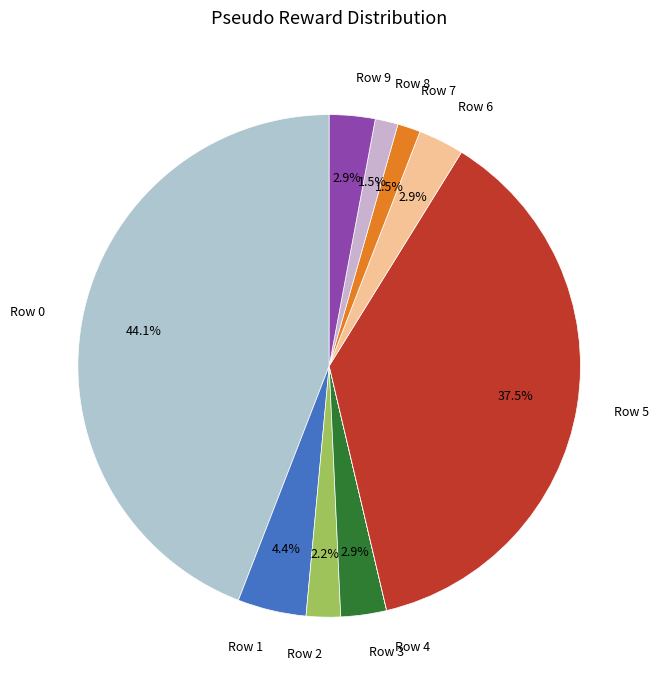

Does any single category account for the majority?

No